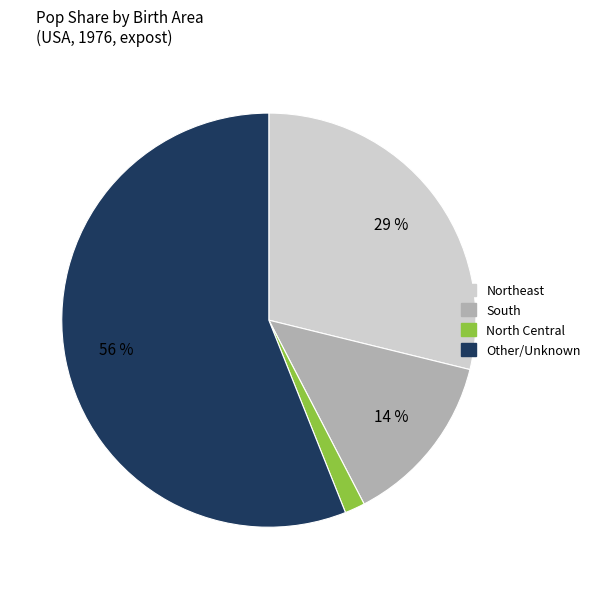

Does any single category account for the majority?

Yes